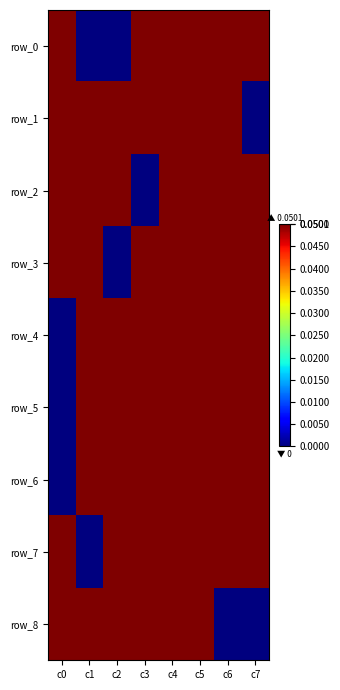

Rank the series at c2 from highest to lowest value.

row_7, row_1, row_8, row_2, row_4, row_6, row_5, row_0, row_3